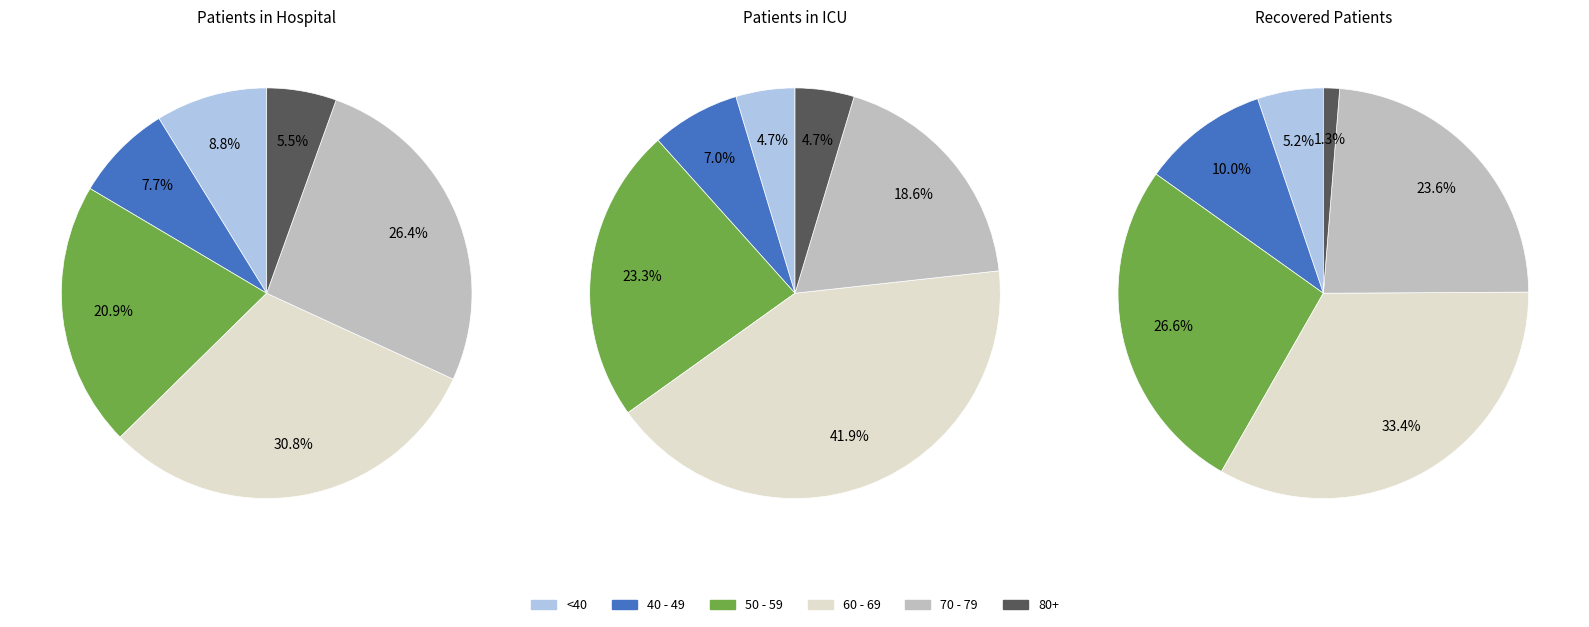

Is 30 - 34 the majority of the pie?

No